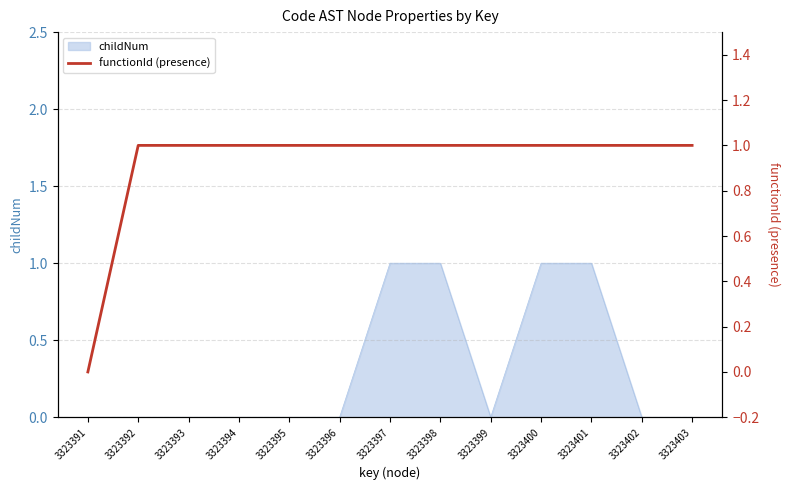

Which label corresponds to the largest value in the chart?

3323392